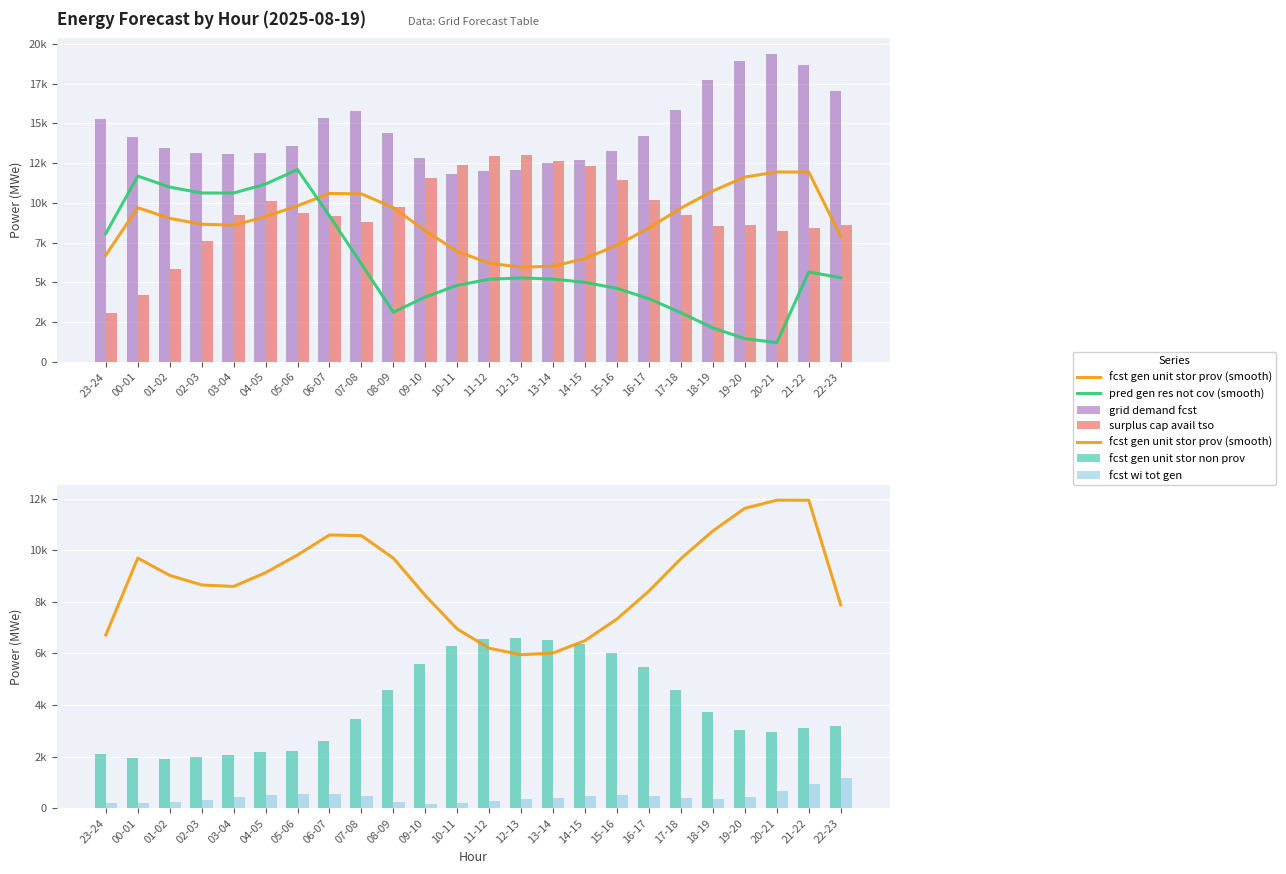

Is it true that fcst wi tot gen equals 366.0 at 18-19?

True